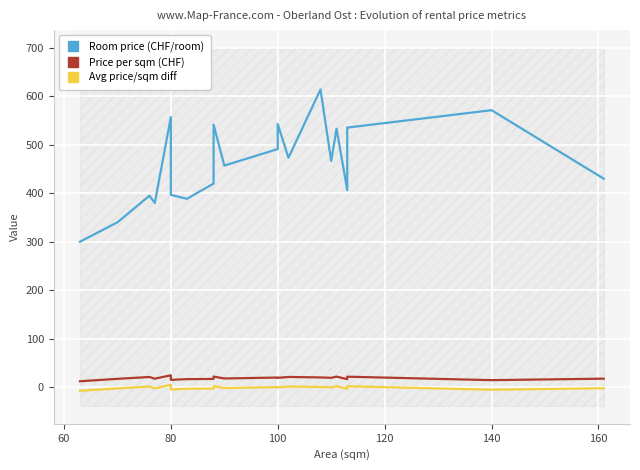

At how many categories does at least one series exceed 4?

20